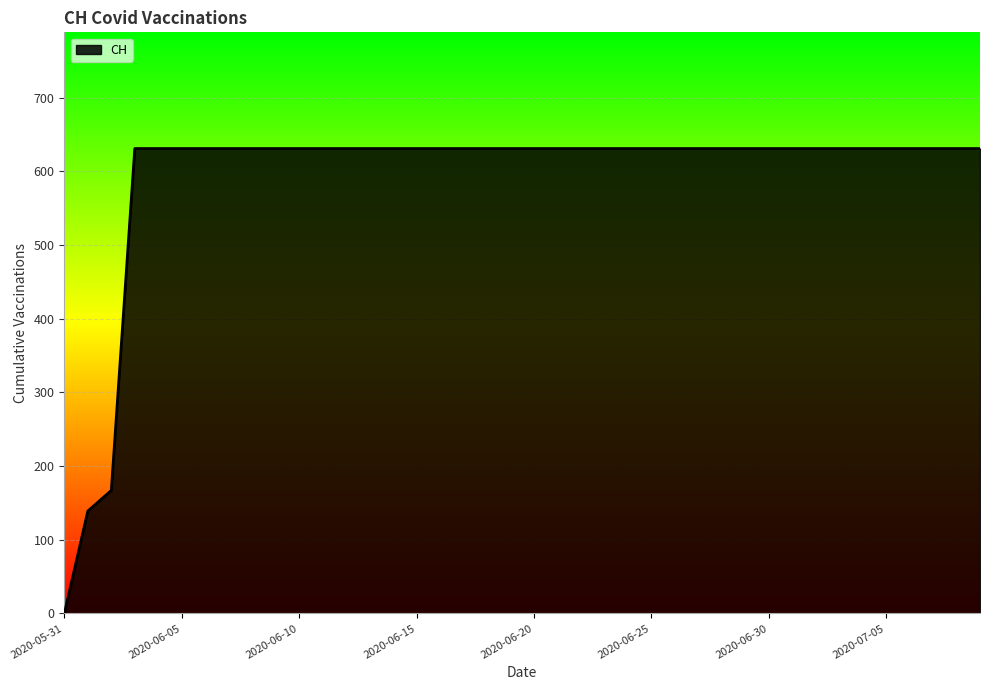

What is the average value?

591